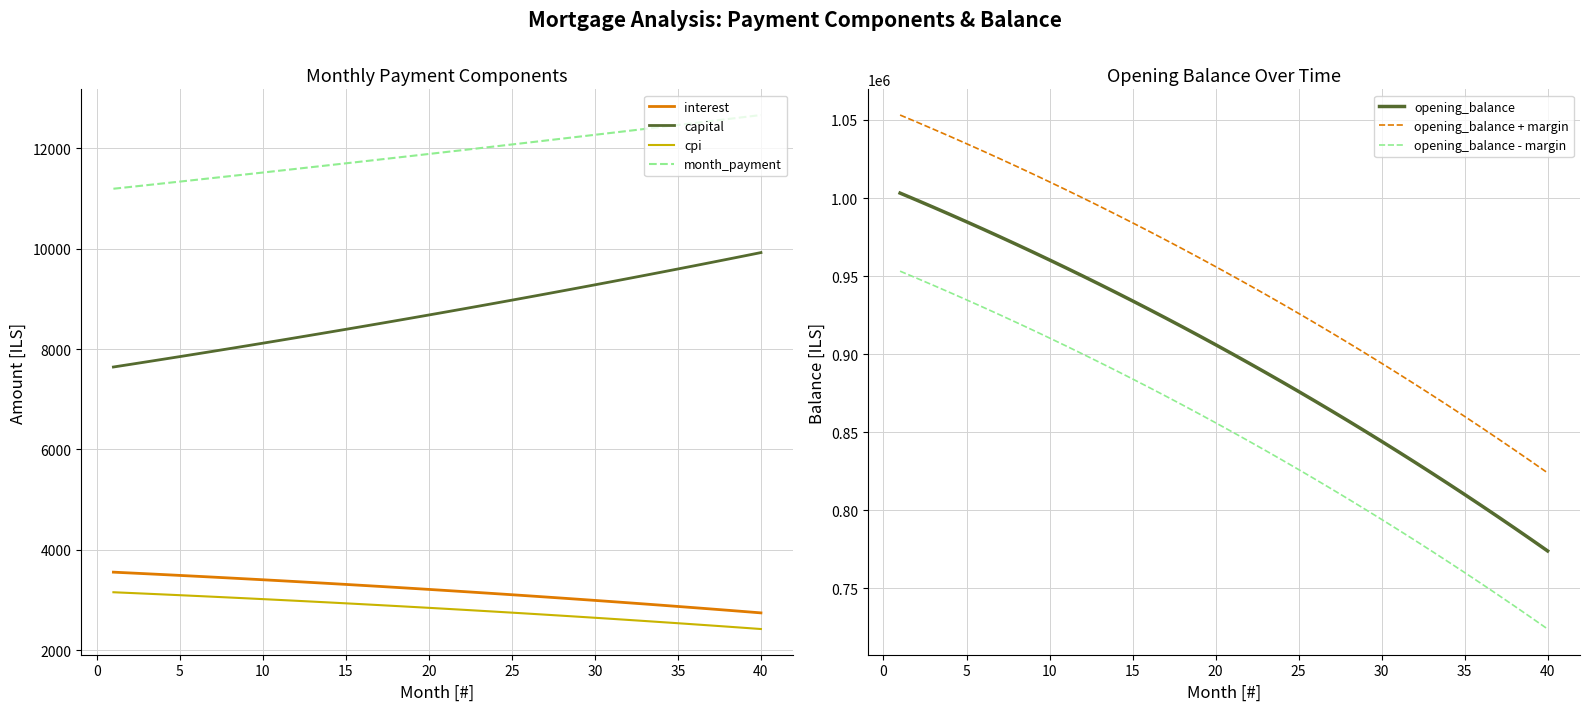

True or false: month_payment and opening_balance intersect in this chart.

False